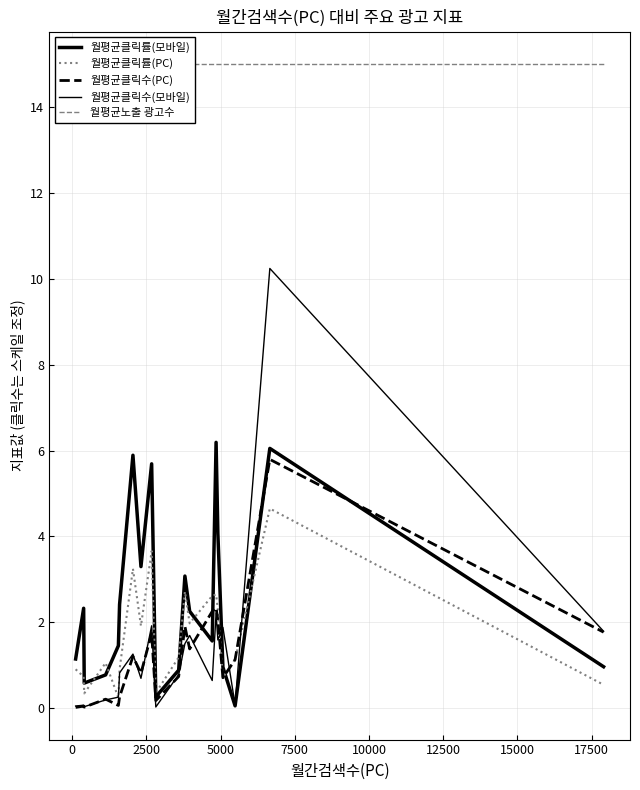

How many lines are shown in the chart?

5